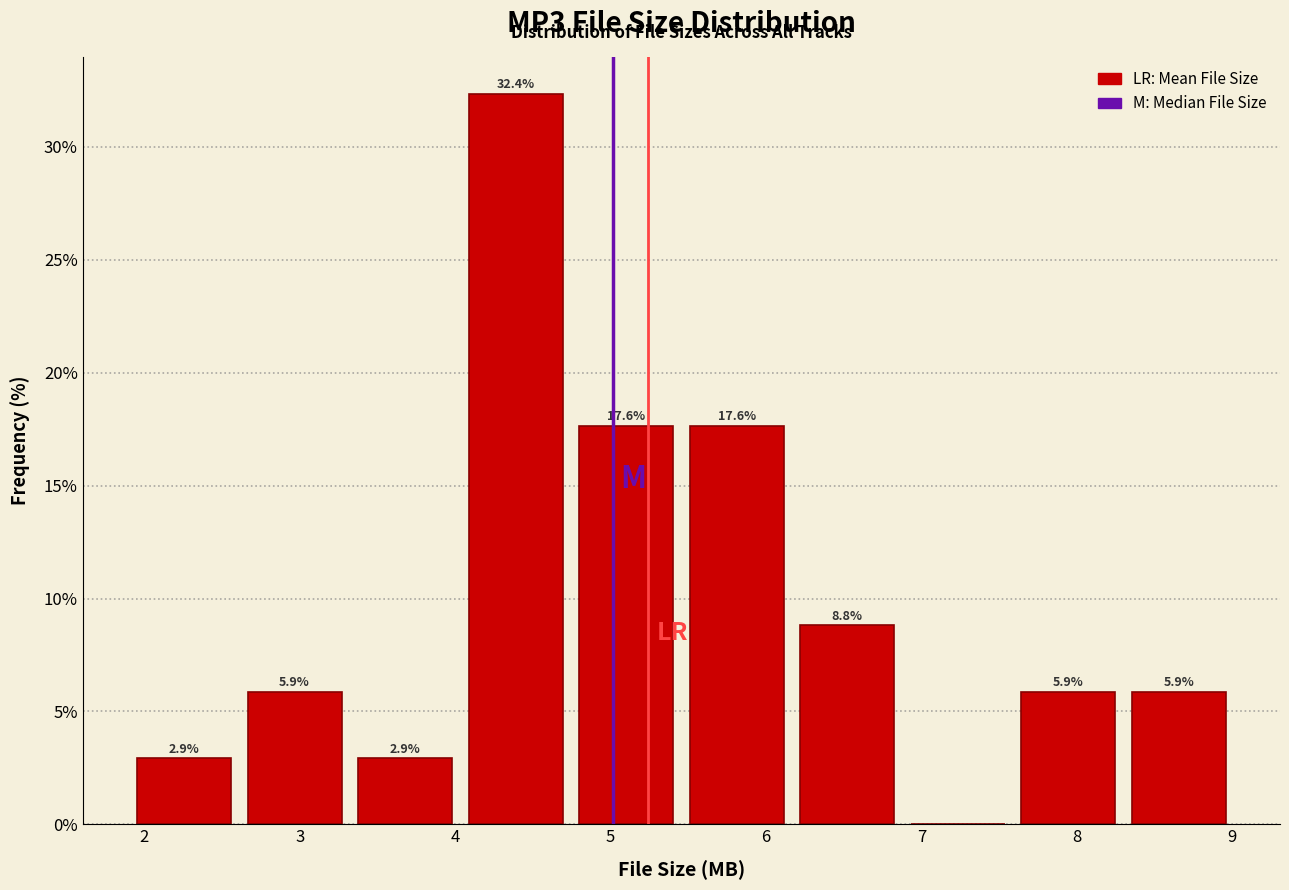

Which range on the x-axis has the tallest bar?

4.0 to 4.7